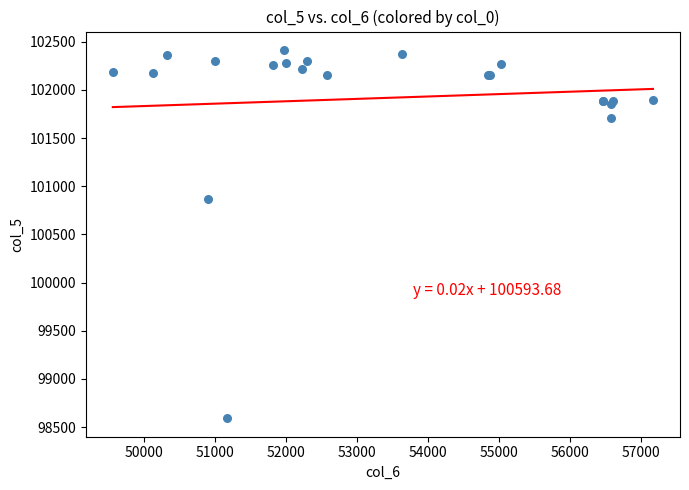

What Y value in the scatter plot is closest to 100503?

100863